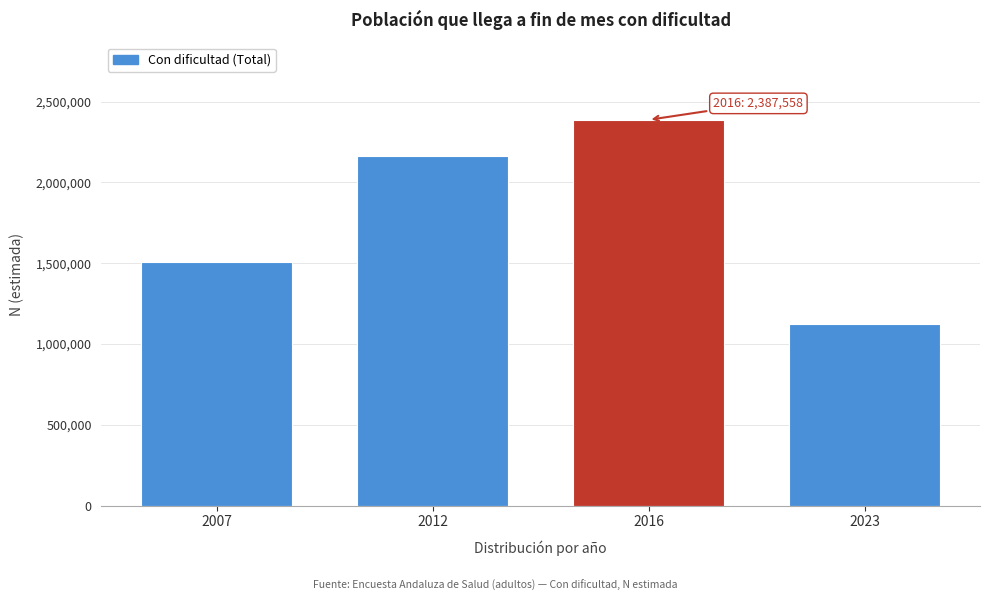

Reading left to right, extract all data points from this chart.

2007=1506475	2012=2163863	2016=2387558	2023=1122320